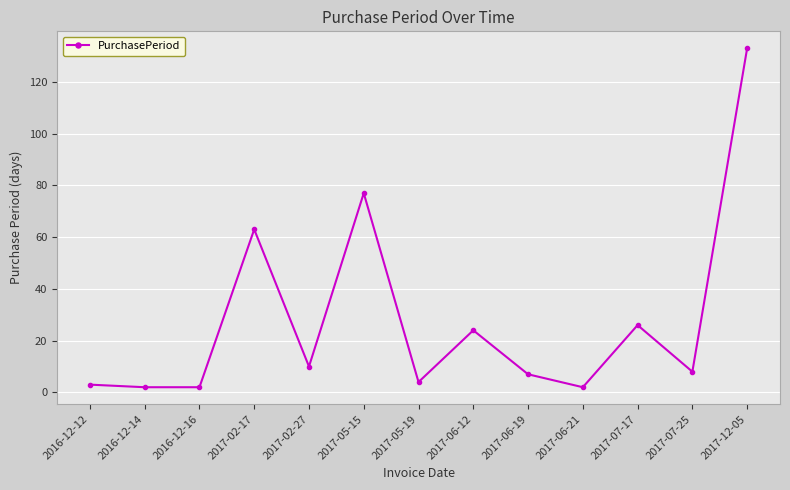

Read the value at 2017-05-15, to the nearest 5.

75